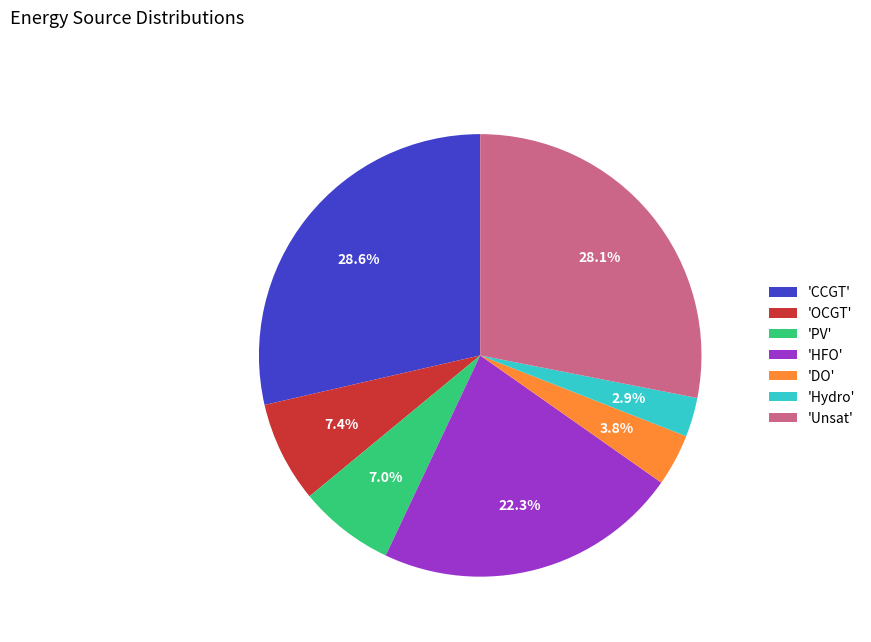

How many segments does this pie chart have?

7